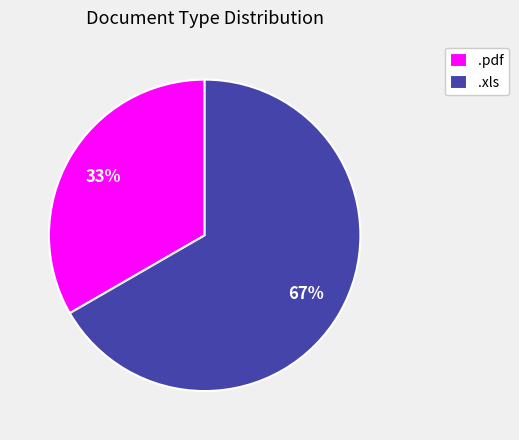

Combined, do .pdf and .xls account for over 50%?

Yes